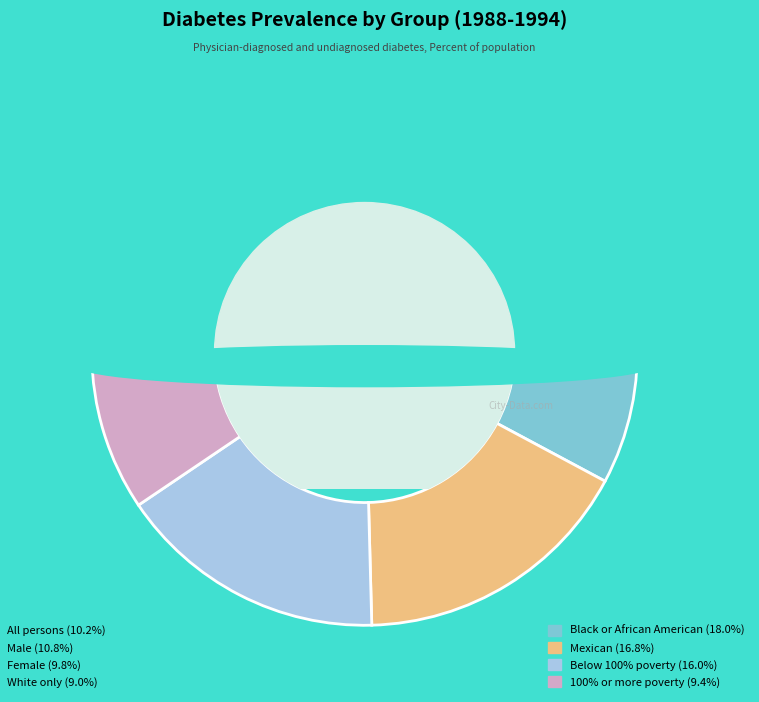

Is it true that Male is 11% of the pie?

True